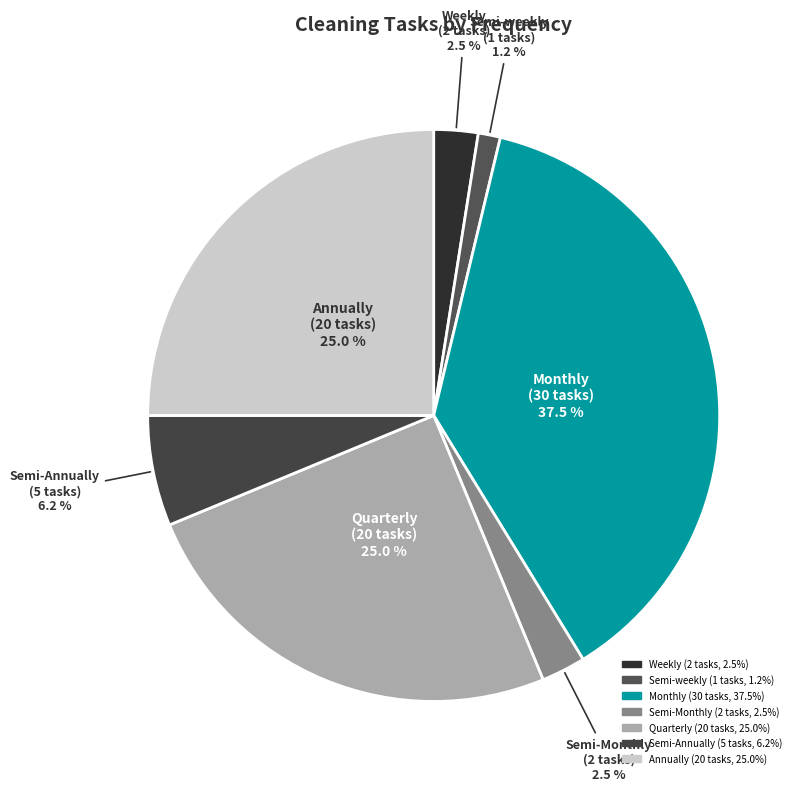

Is there a majority slice in this chart?

No